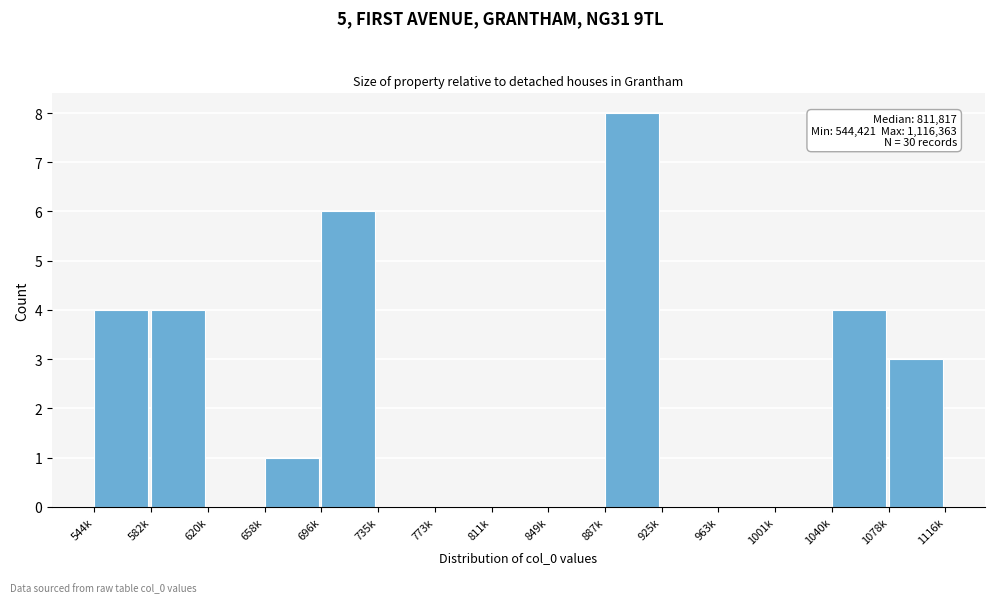

Reading left to right, extract all data points from this chart.

544k=4	582k=4	620k=0	658k=1	696k=6	735k=0	773k=0	811k=0	849k=0	887k=8	925k=0	963k=0	1001k=0	1040k=4	1078k=3